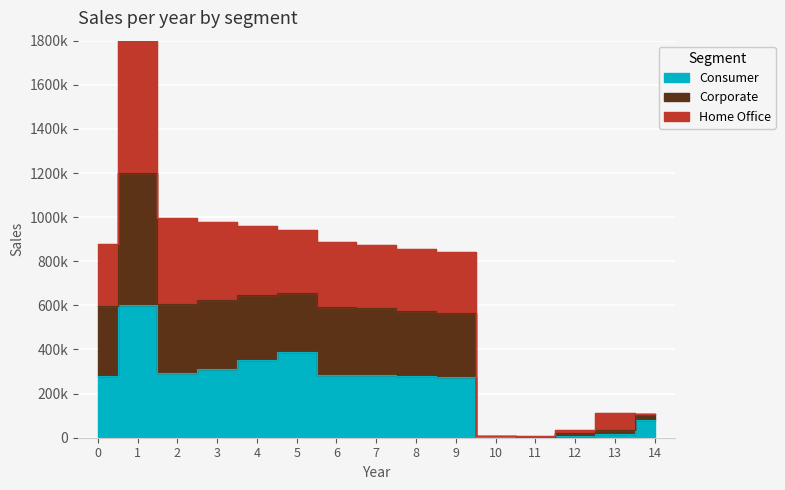

True or false: Consumer and Corporate cross at least once.

False